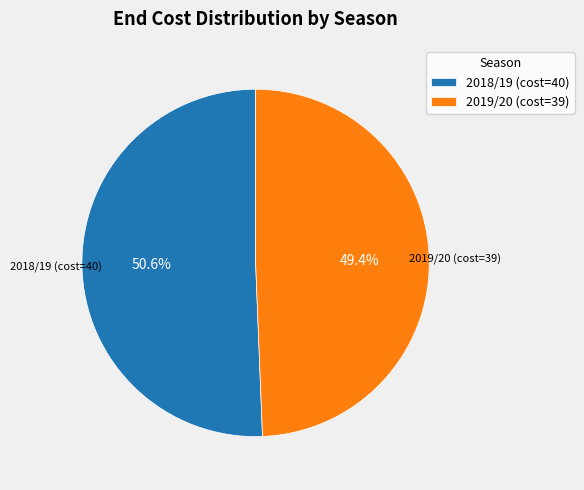

What is the ratio of the value at 2019/20 (cost=39) to the value at 2018/19 (cost=40)?

1.0